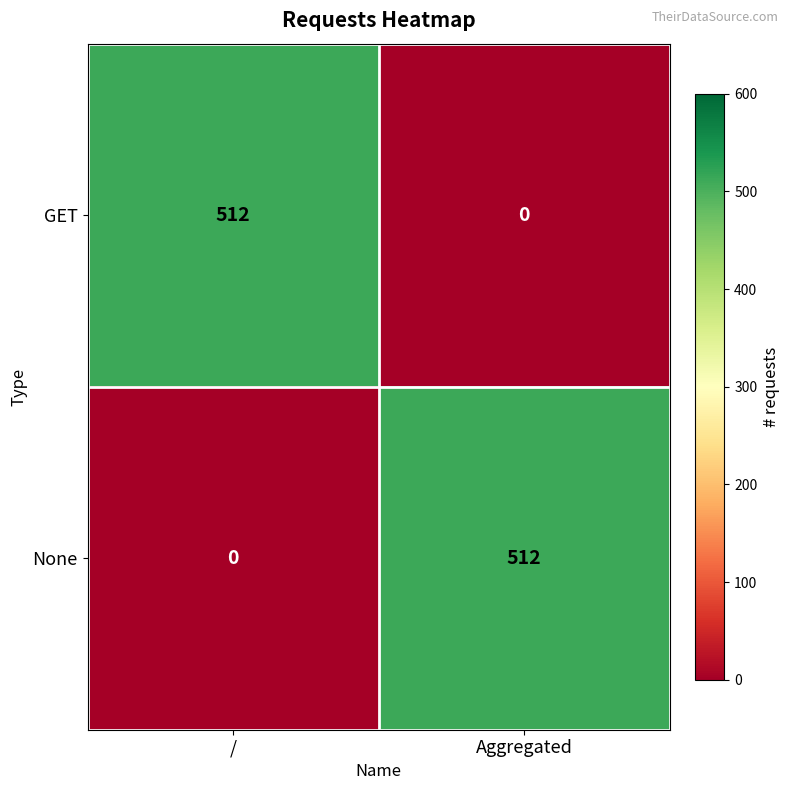

What is the difference between the highest and lowest values at /?

512